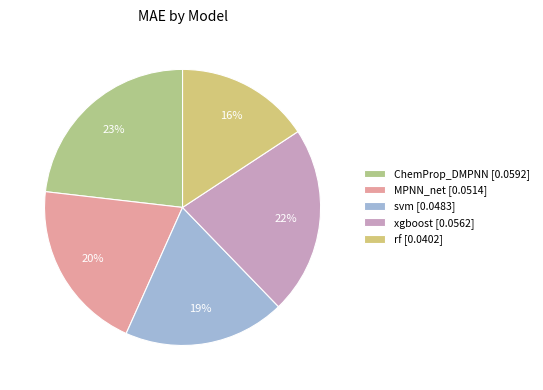

Rank the categories by value from lowest to highest.

rf, svm, MPNN_net, xgboost, ChemProp_DMPNN